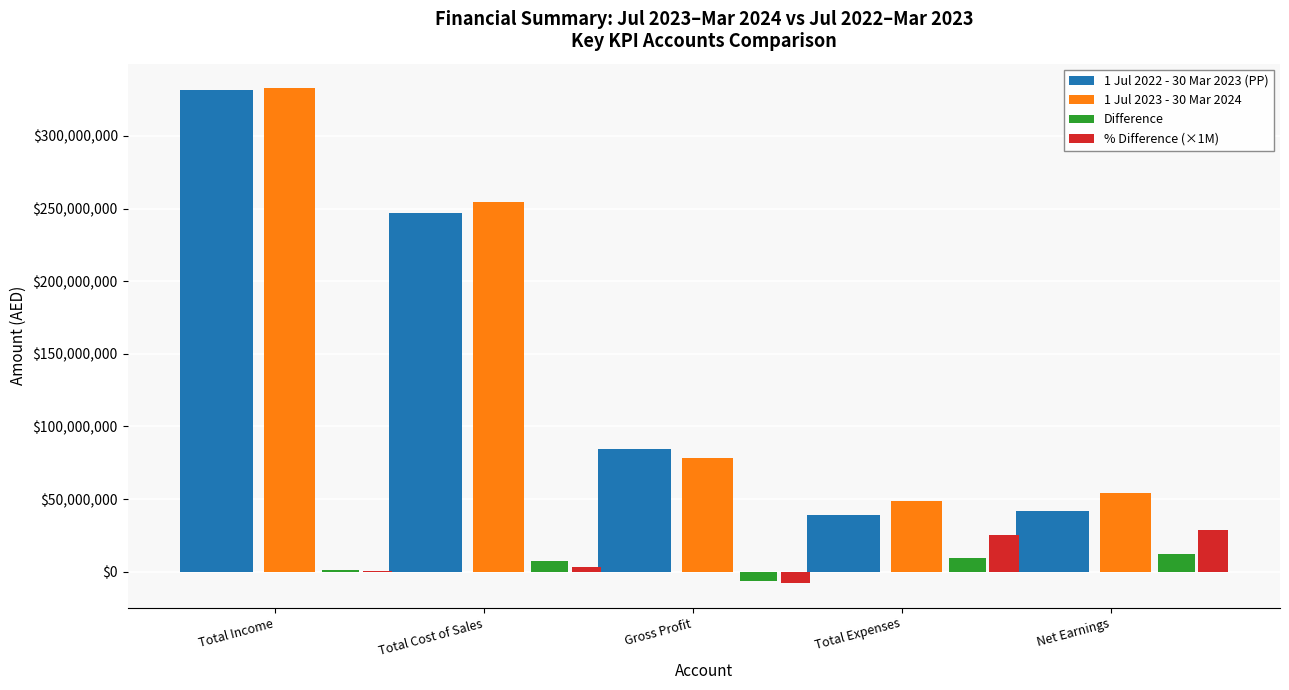

Which category has the highest value in the 1 Jul 2023 - 30 Mar 2024 series?

Total Income